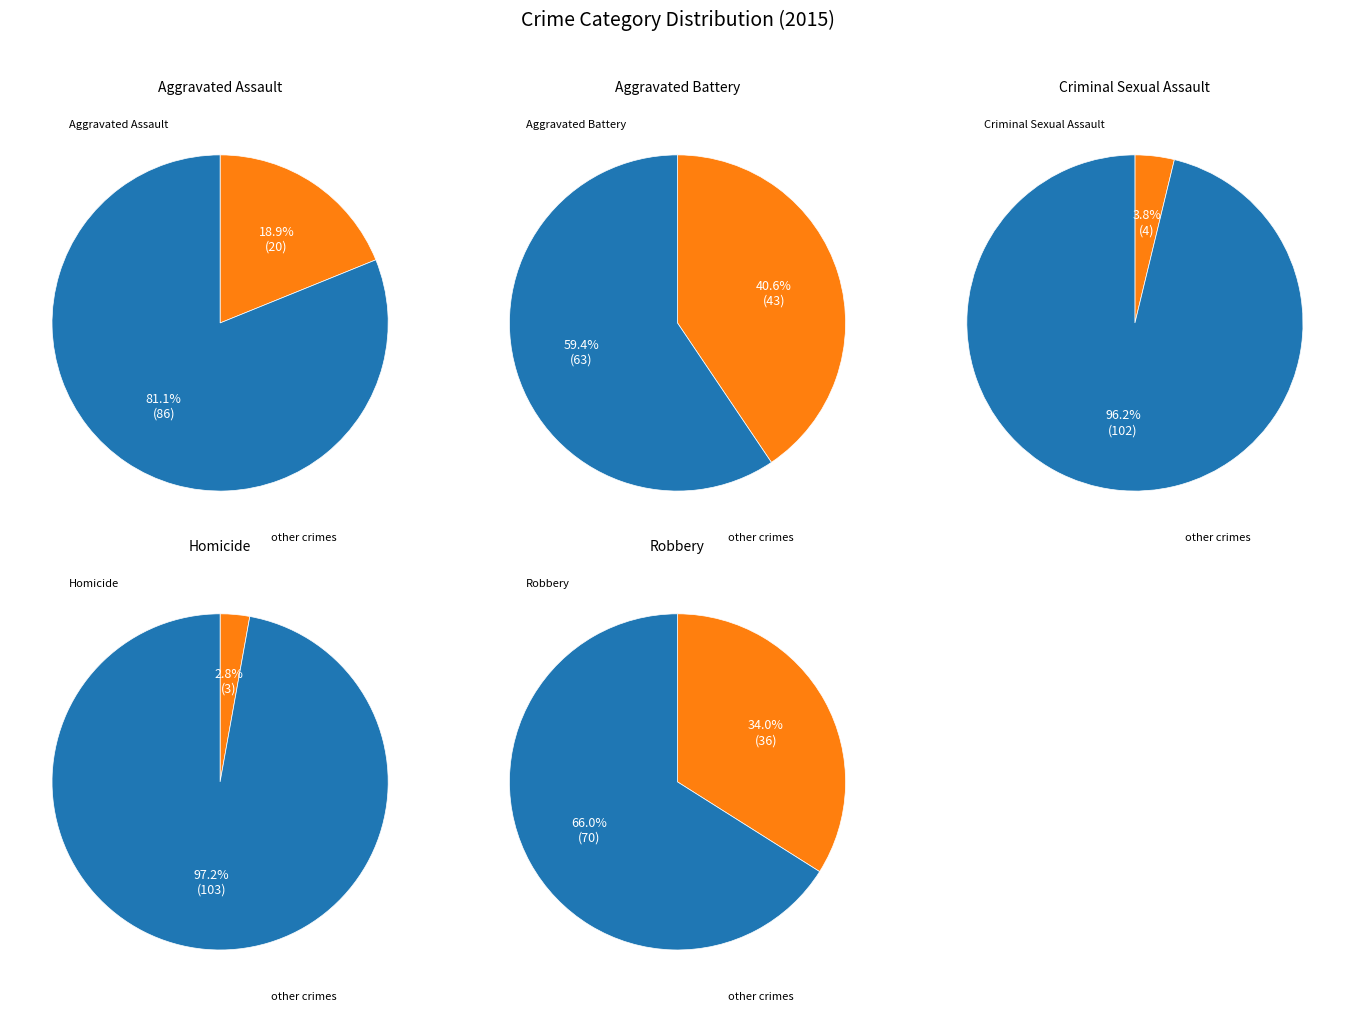

Which slice is the smallest?

Homicide